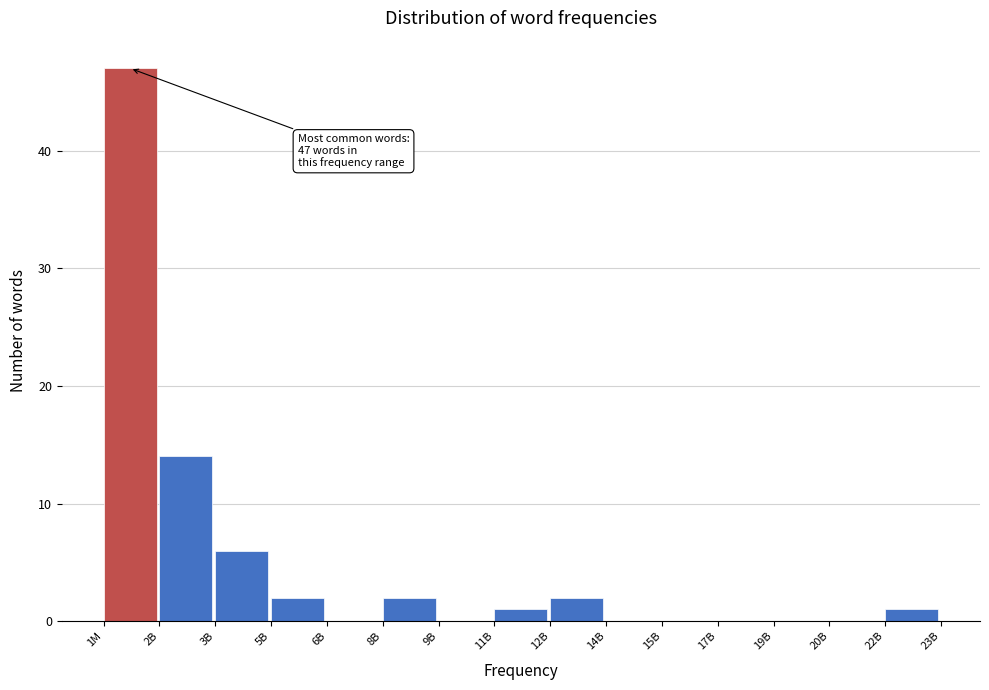

Reading right to left, transcribe all the data shown in this chart.

22B=1	20B=0	19B=0	17B=0	15B=0	14B=0	12B=2	11B=1	9B=0	8B=2	6B=0	5B=2	3B=6	2B=14	1M=47